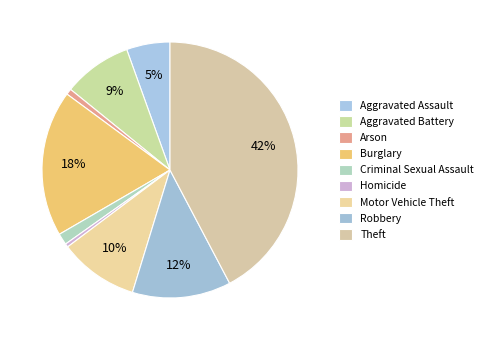

Which has a higher value, Theft or Aggravated Battery?

Theft